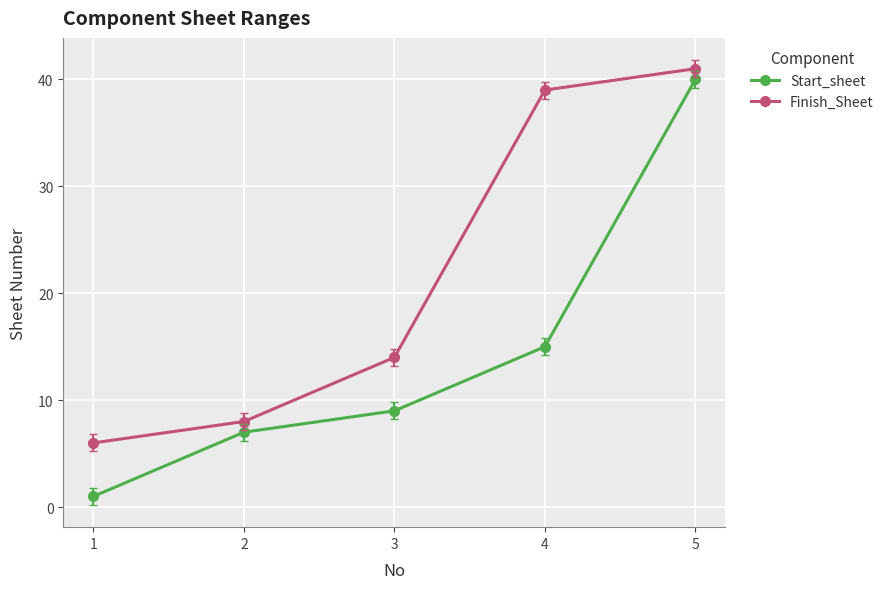

True or false: Finish_Sheet has a value of 14 at 3.

True